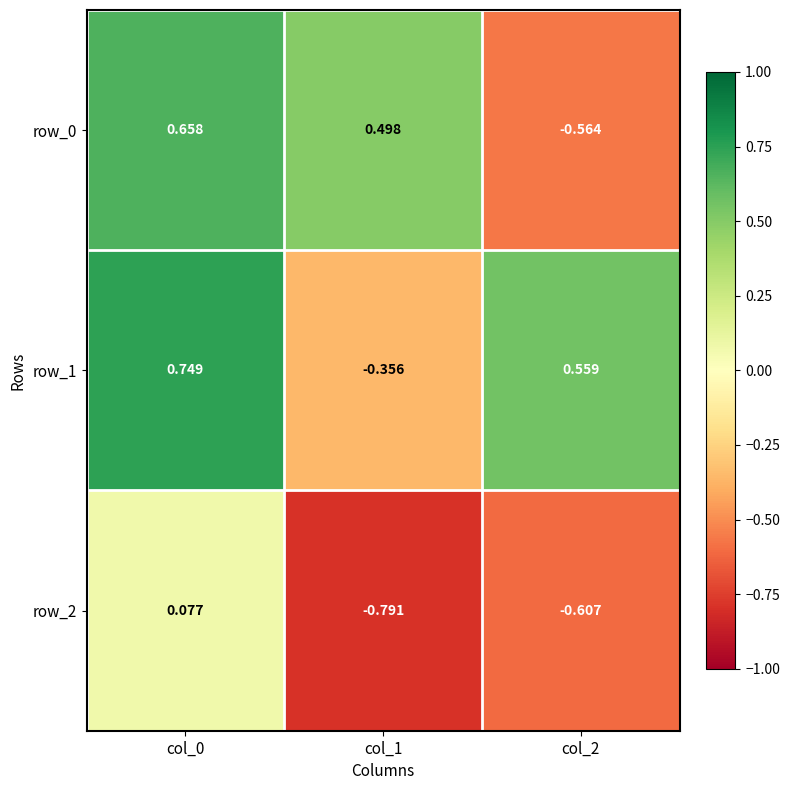

Is the value of row_1 at col_1 greater than the value of row_0 at col_0?

No